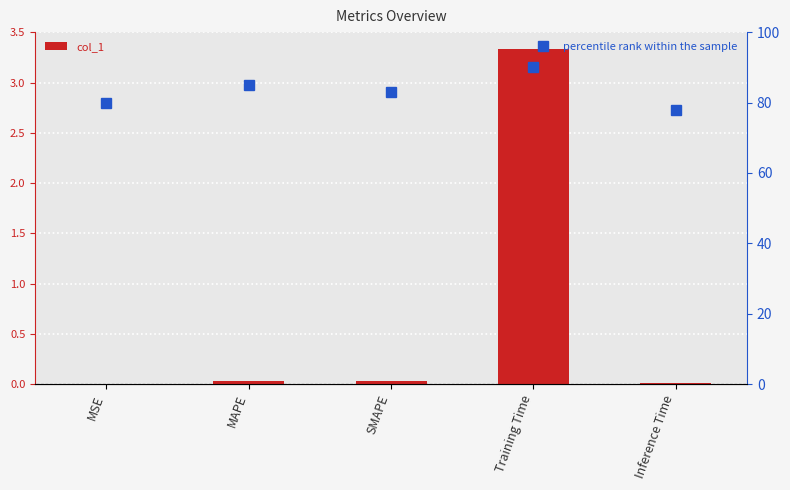

What is the difference between the second highest and second lowest values in the percentile rank within the sample series?

5.0